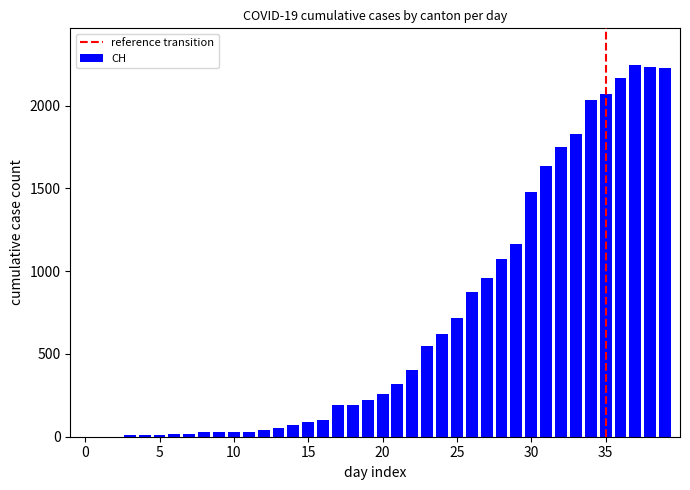

What is the maximum value shown in the chart?

2243